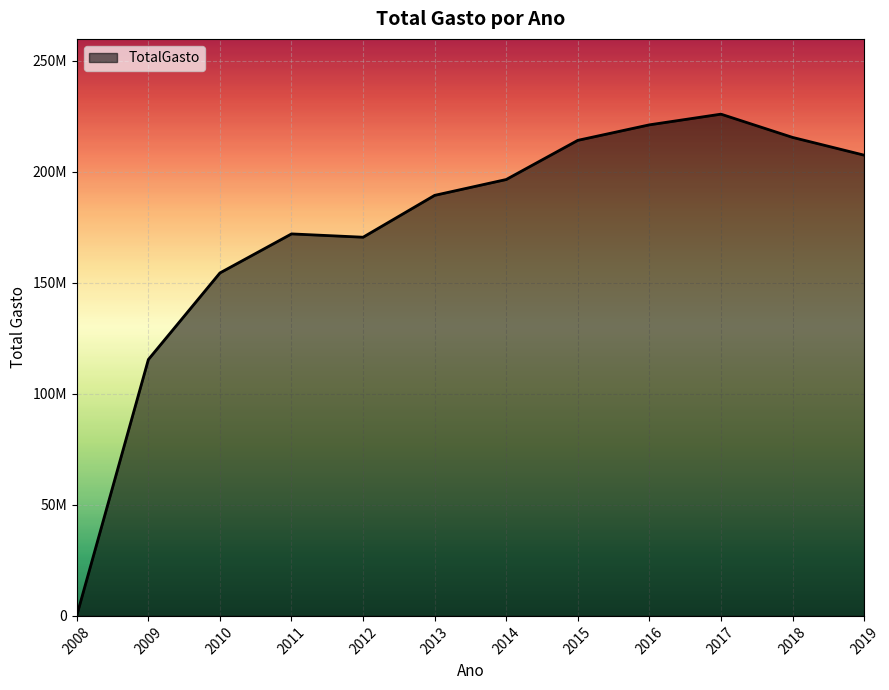

What value does the data have at 2011?

171967272.1